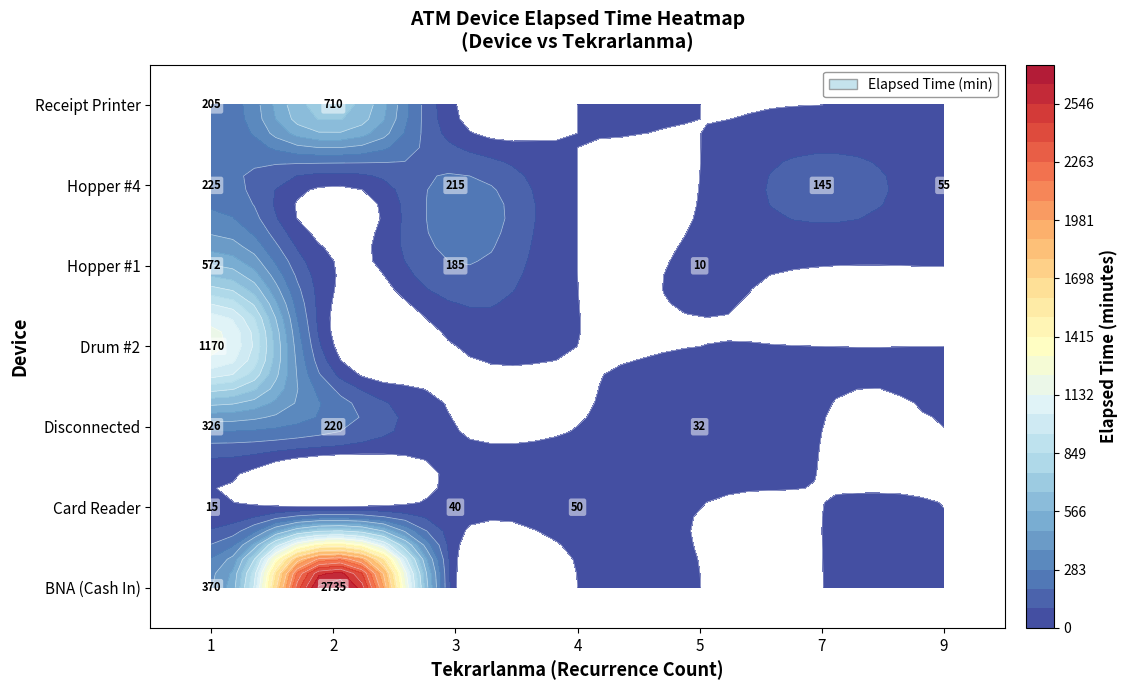

Where is Hopper #1 nearest to the value 286?

3